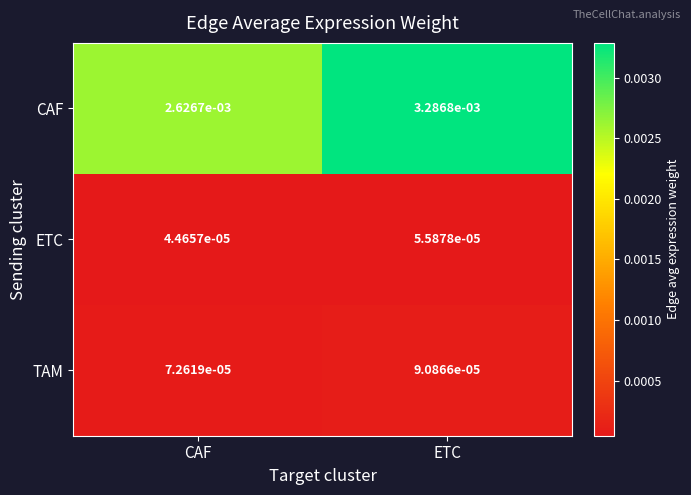

At which category is the sum across all series the highest?

ETC